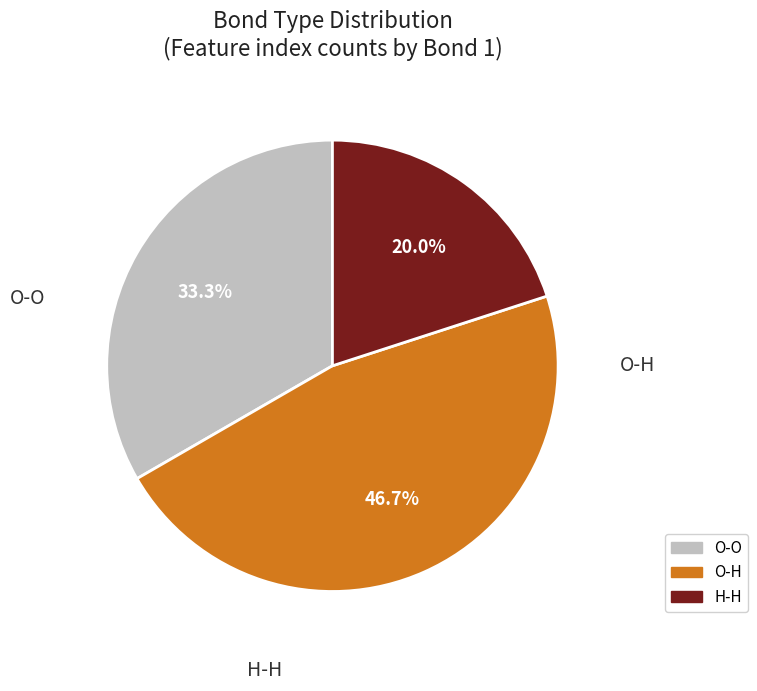

To the nearest percent, what is the combined percentage of O-H and O-O?

80%